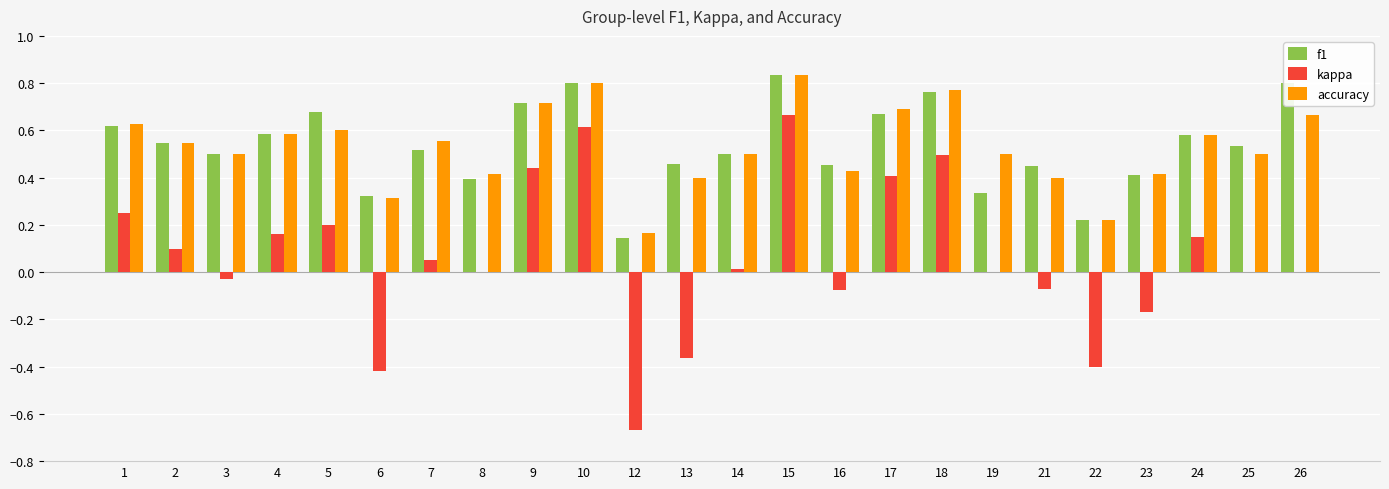

What is the sum of all accuracy values?

12.7